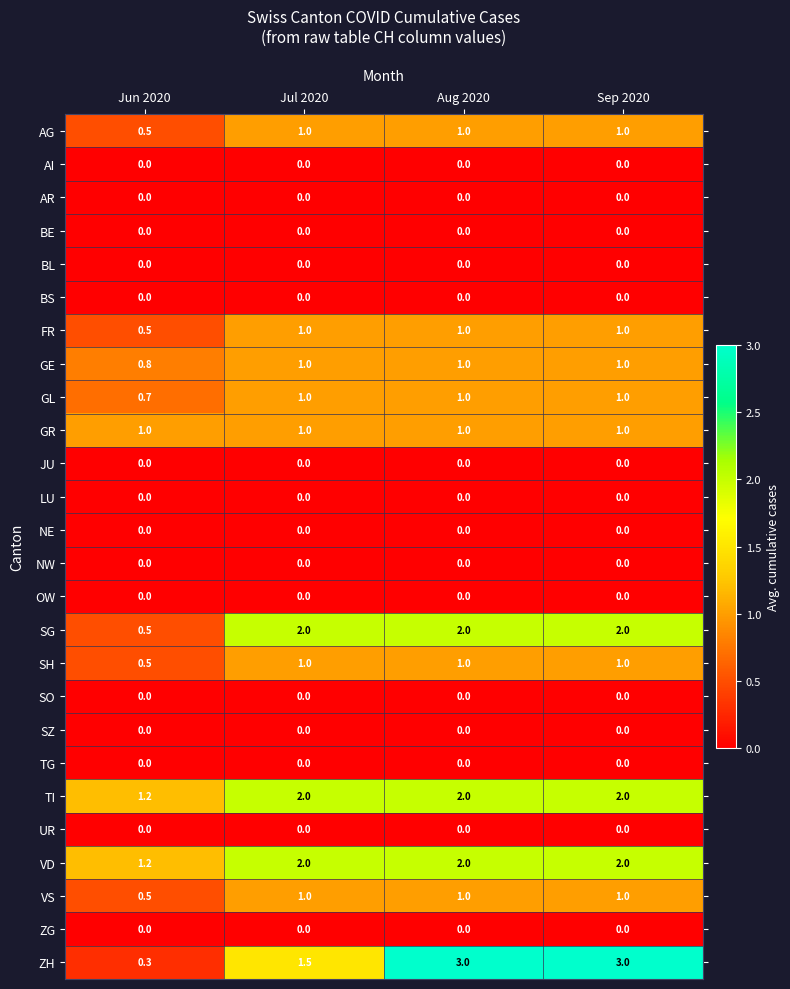

Which series has the widest spread of values?

ZH